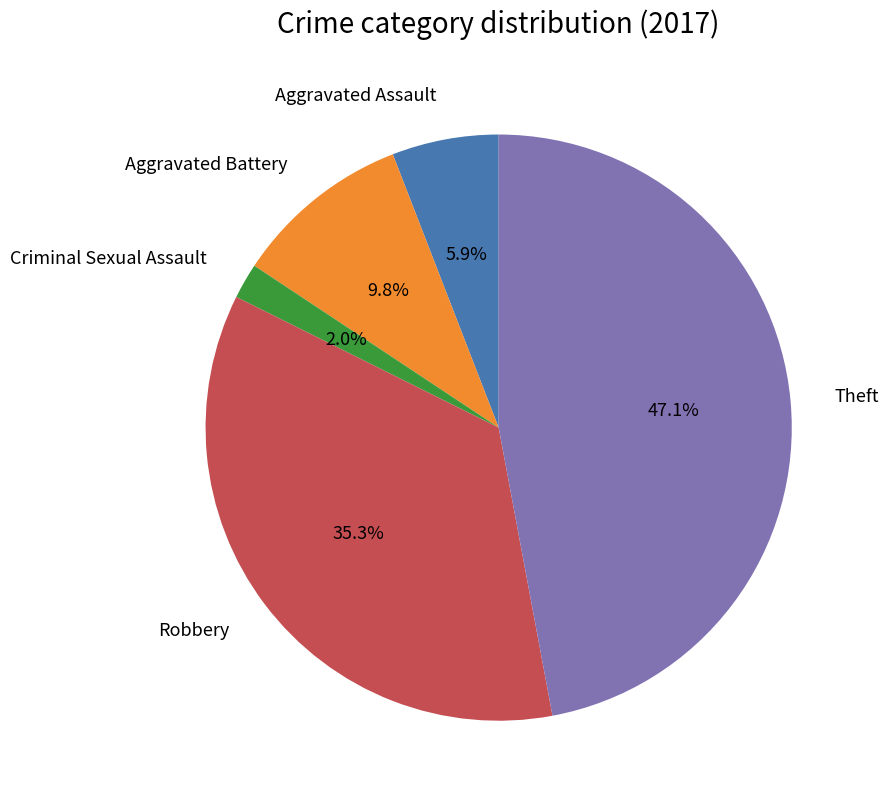

Does Aggravated Assault represent more than half of the total?

No